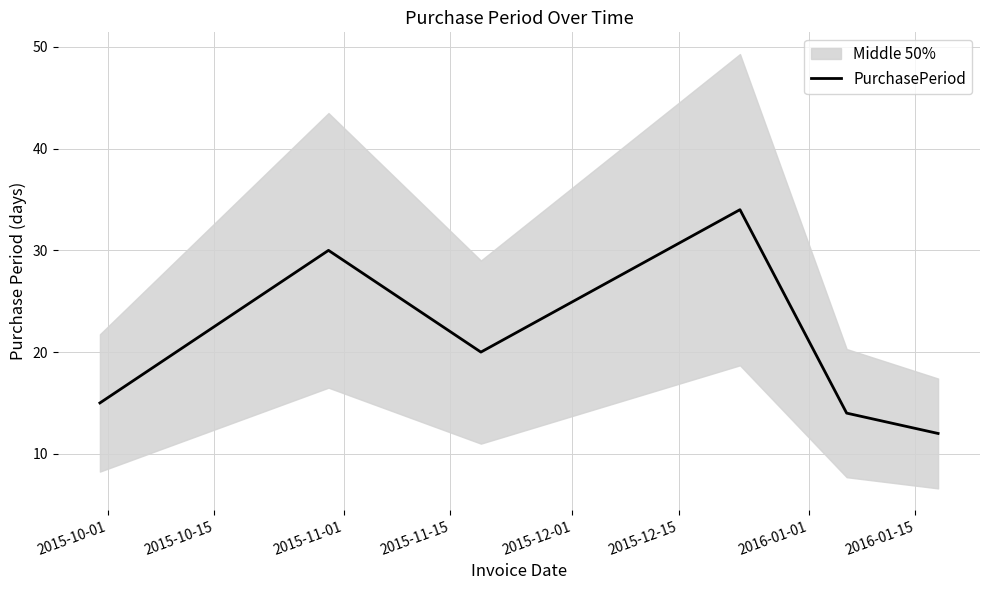

How many interior local valleys (lower than both neighbors) does the data have?

1